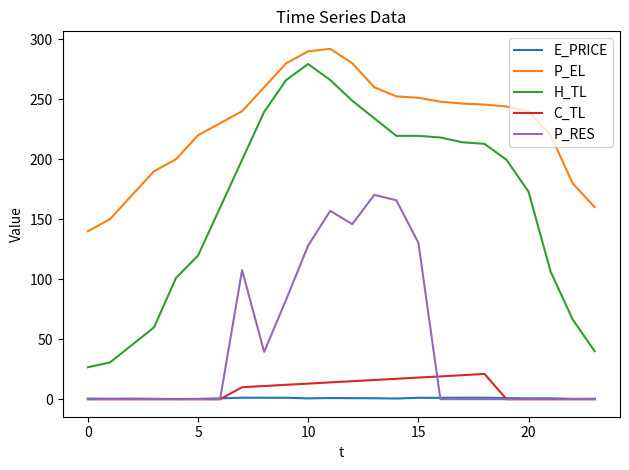

Which series has the largest range (max minus min)?

H_TL